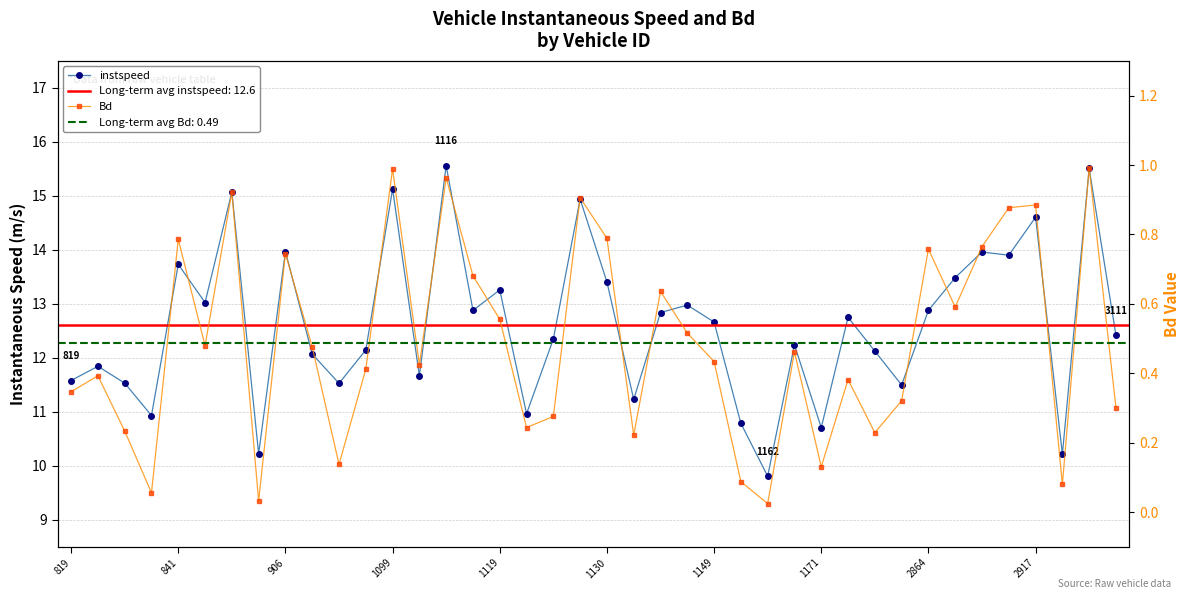

What is the difference between the highest and lowest values at 12?

14.1